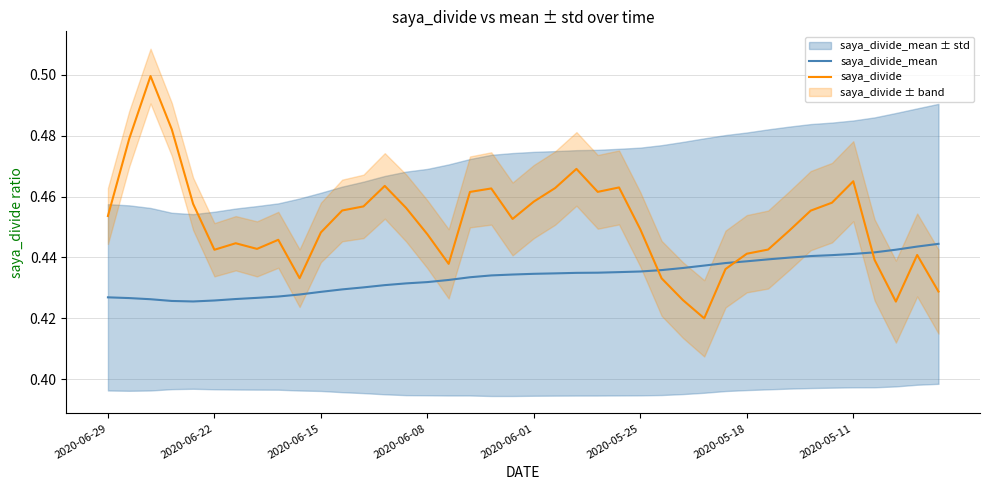

At how many categories does at least one series exceed 0?

40